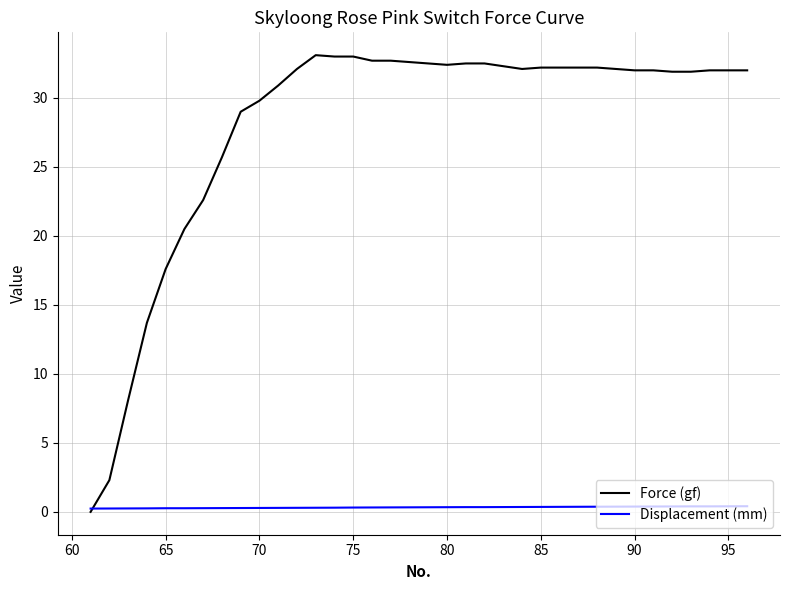

Which series has the largest total across all categories?

Force (gf)